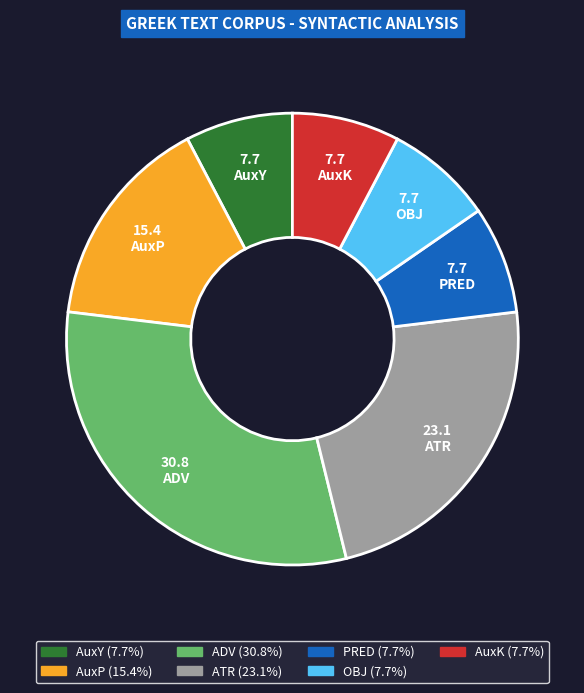

How many slices are in this pie chart?

7